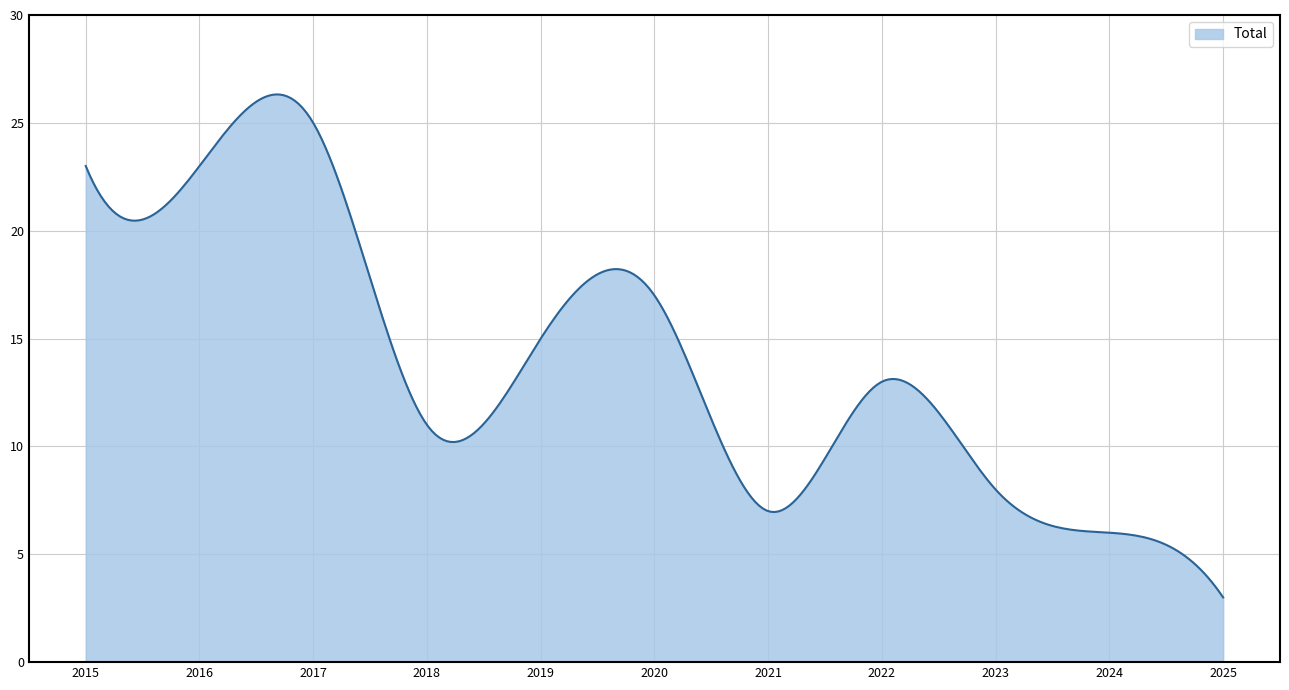

What is the difference between the maximum and minimum values?

23.3